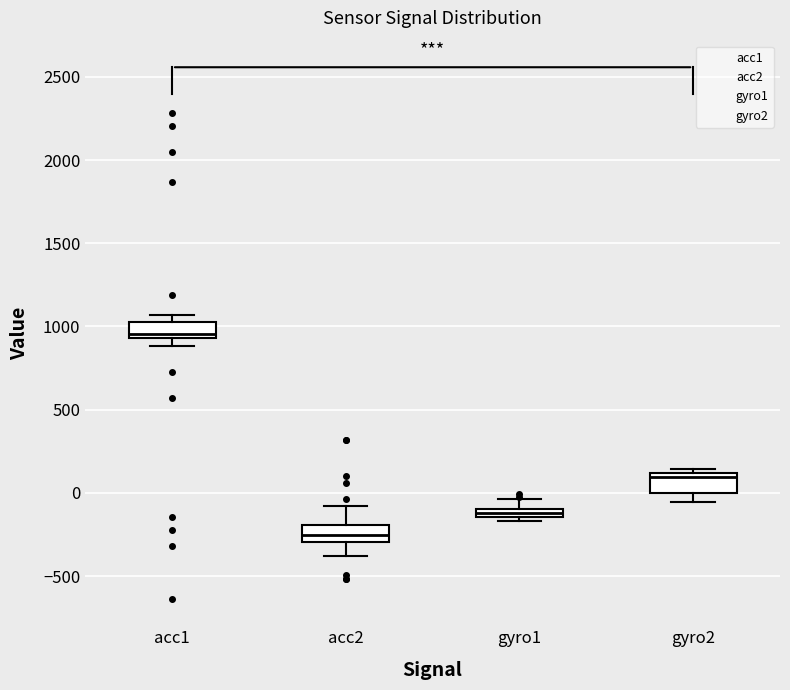

Where is the lower edge of the box for acc2 on the y-axis? The values are not printed on the chart, so give them approximately, as read against the axis.

-300